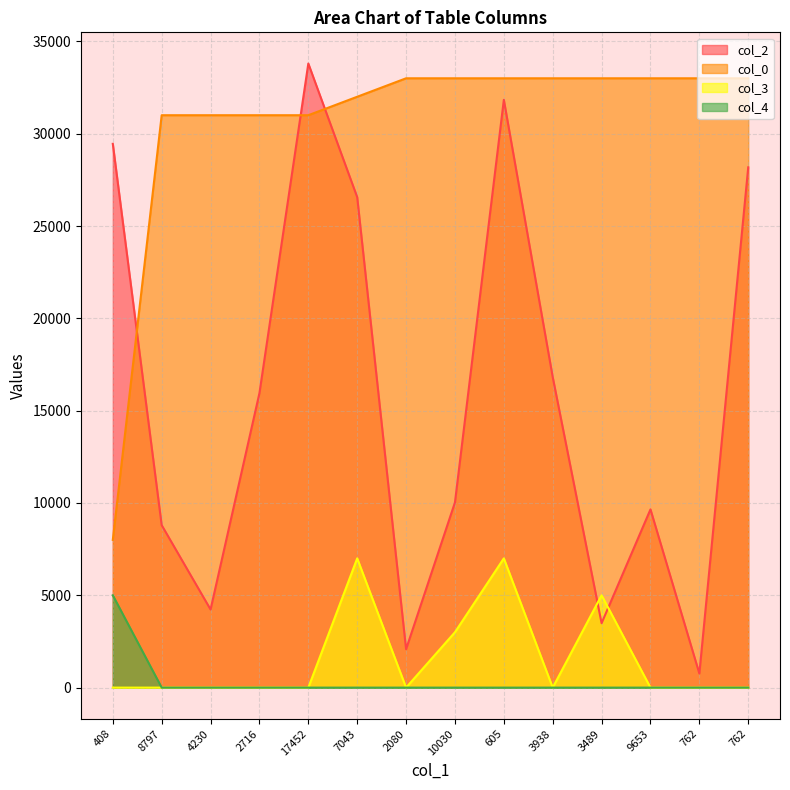

What is the average value of the col_2 series?

15831